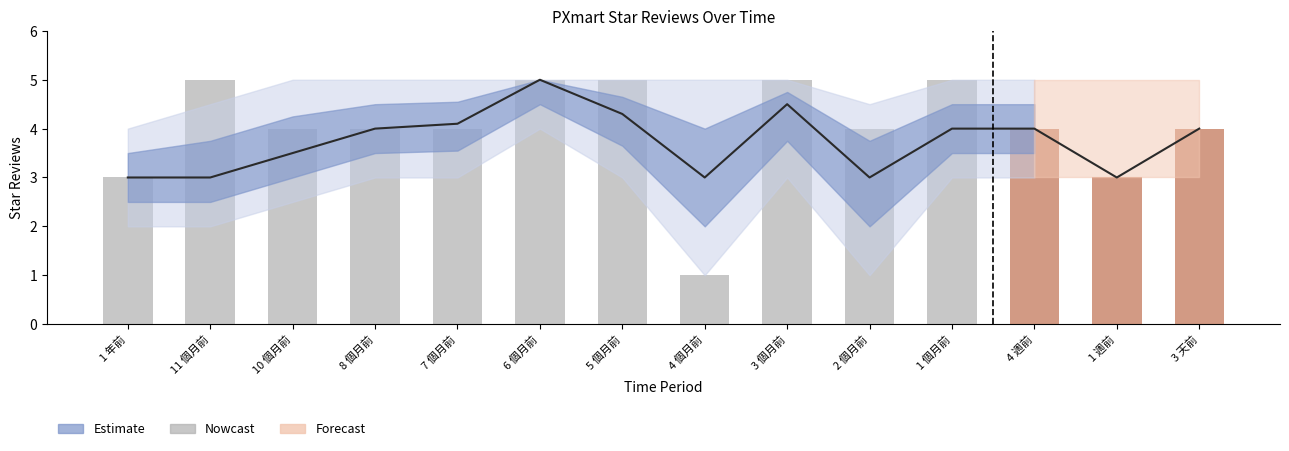

True or false: Upper Bound has a value of 5.0 at 6 個月前.

True